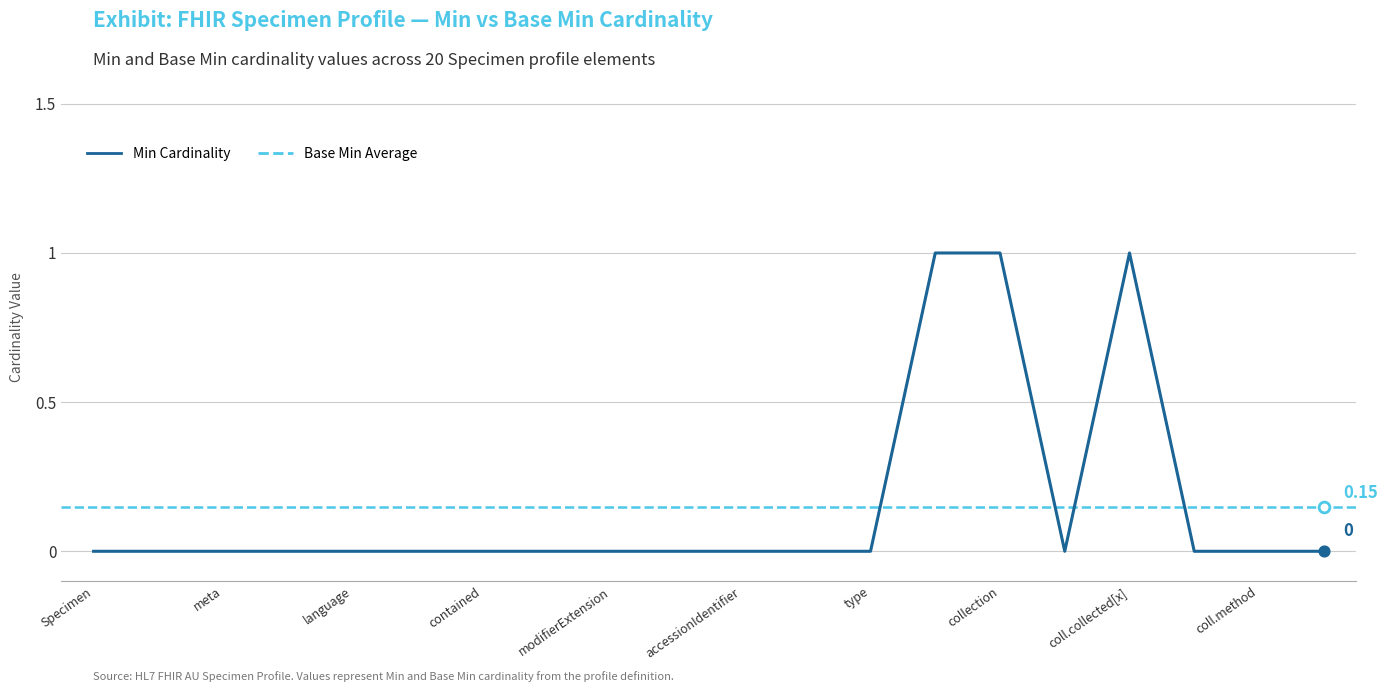

Is the value of Min at Specimen.collection.collected[x] greater than the value of Base Min at Specimen.collection.quantity?

No